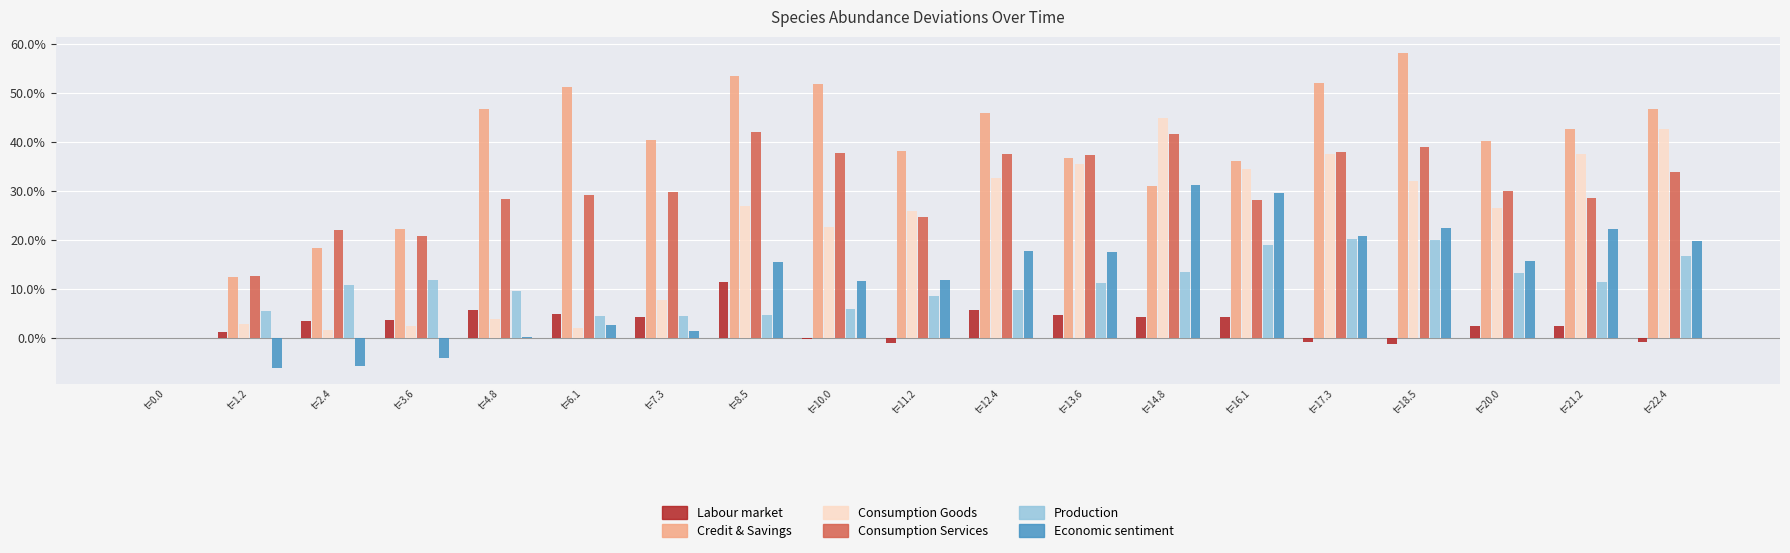

What is the value of the Production bar at the 4th from the left?

0.1